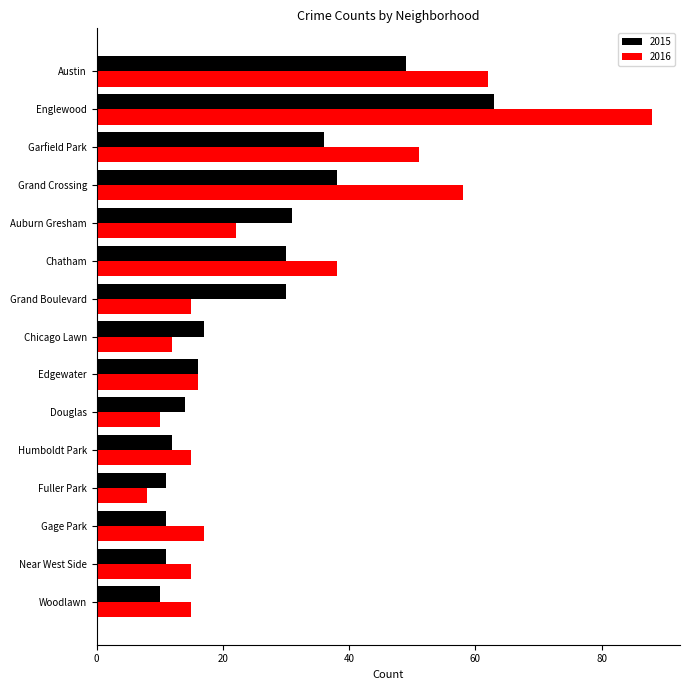

How many data points in 2016 are less than 16?

7